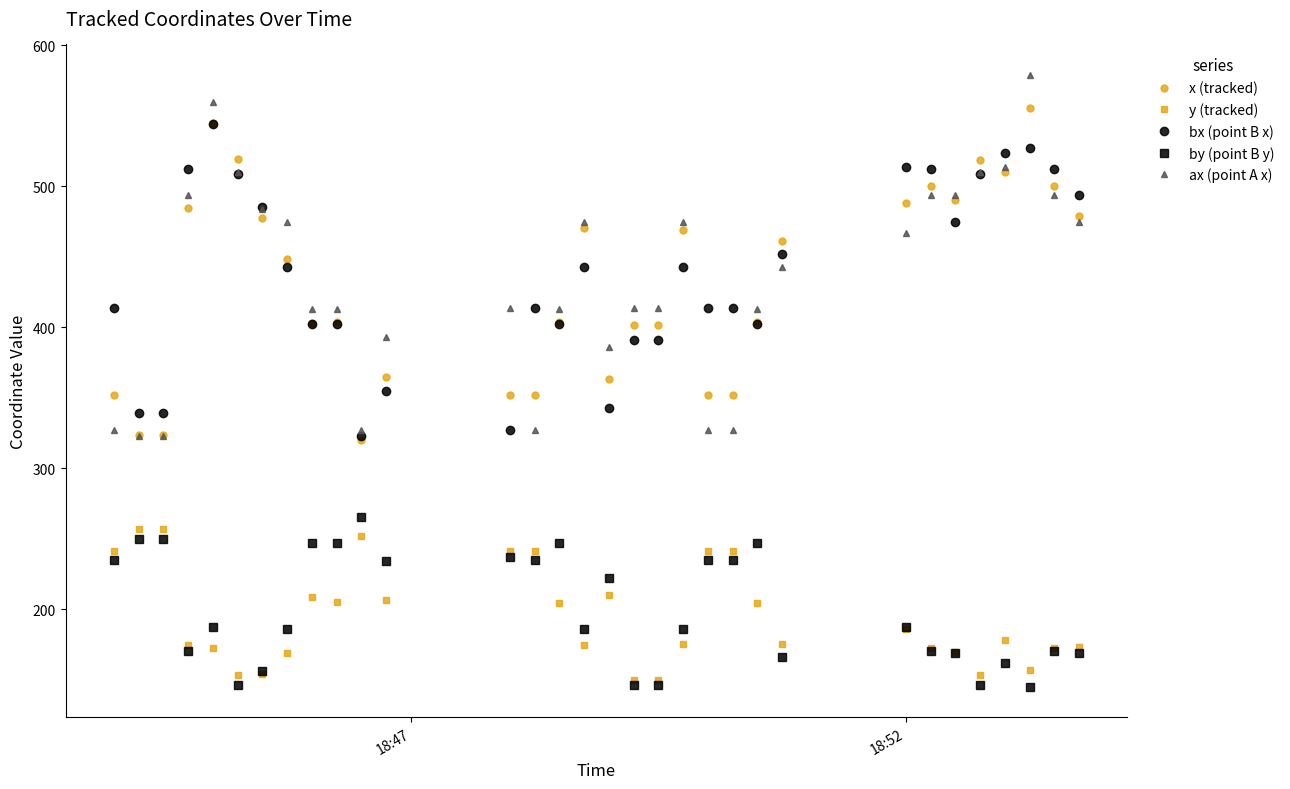

Which series has the largest range (max minus min)?

ax (point A x)